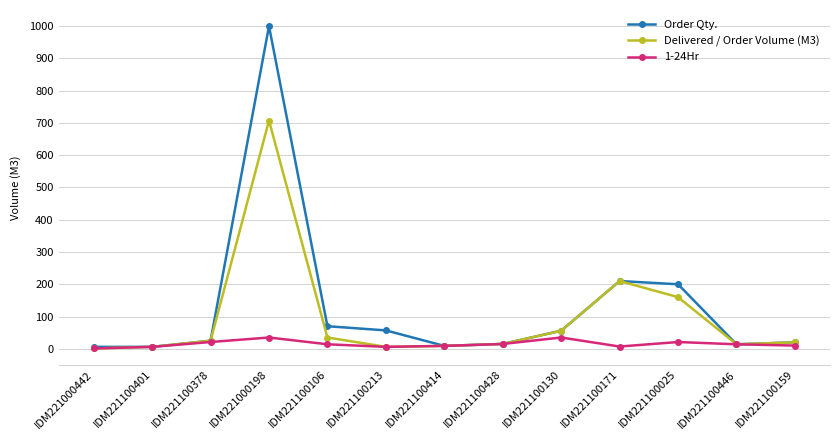

Rank the series by their average value, from highest to lowest.

Order Qty., Delivered / Order Volume (M3), 1-24Hr